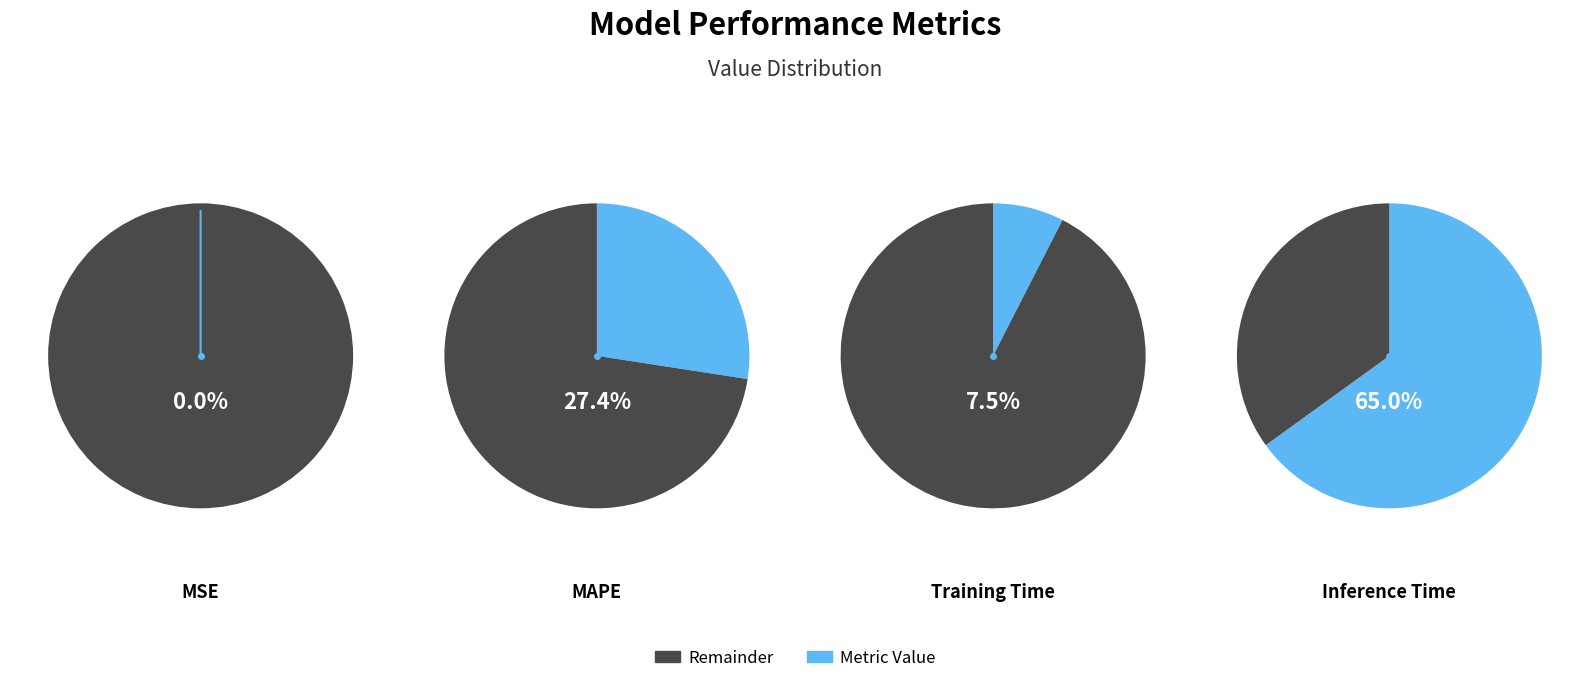

To the nearest percent, what portion does MAPE represent?

27%